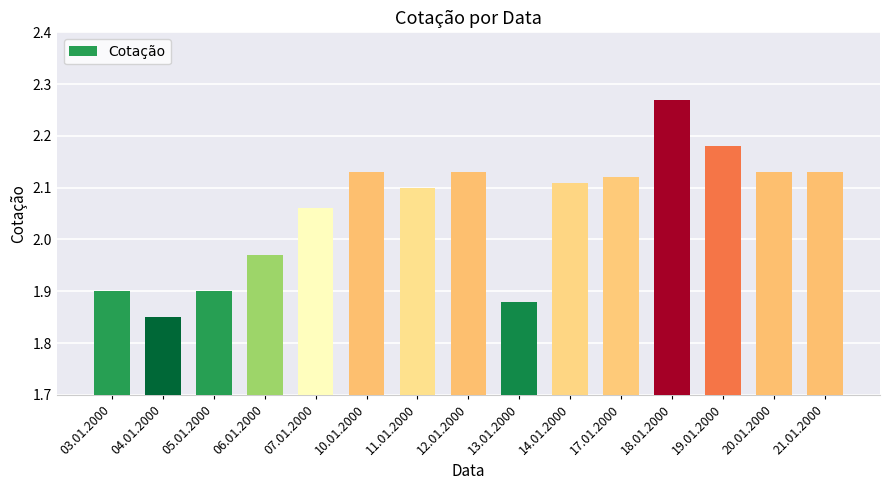

What is the difference between the maximum and minimum values?

0.4